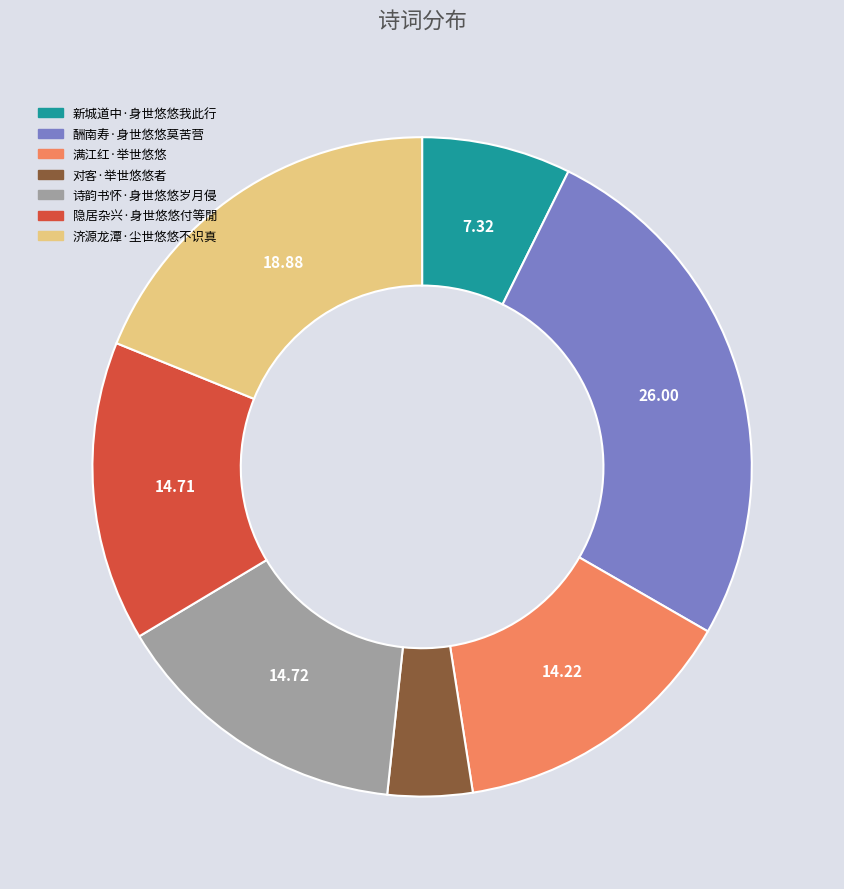

What is the largest slice in the pie chart?

酬南寿·身世悠悠莫苦营